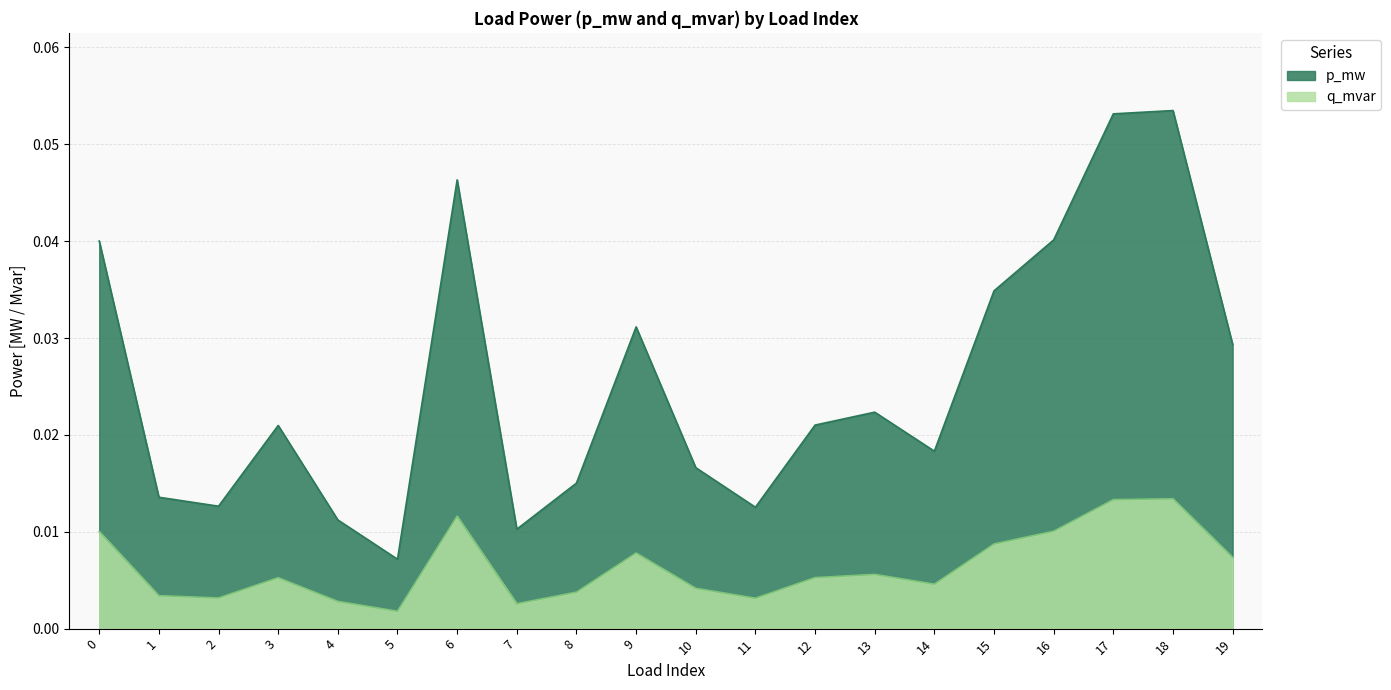

Is it true that q_mvar equals 0.0 at 11?

False